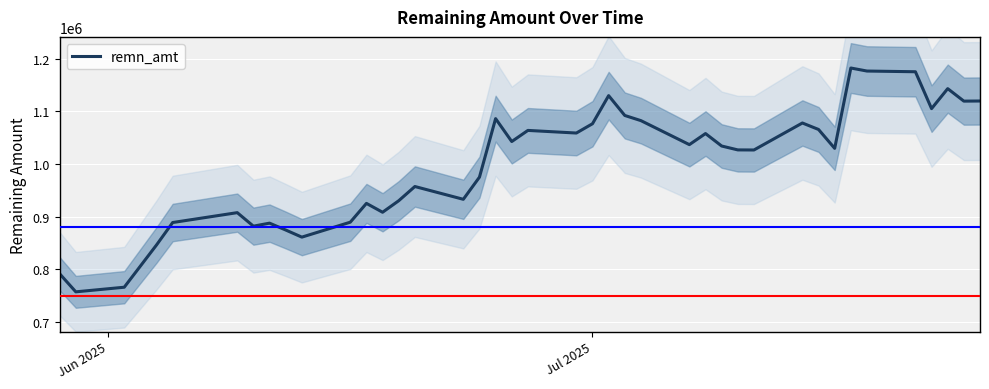

What is the minimum value for remn_amt?

757061